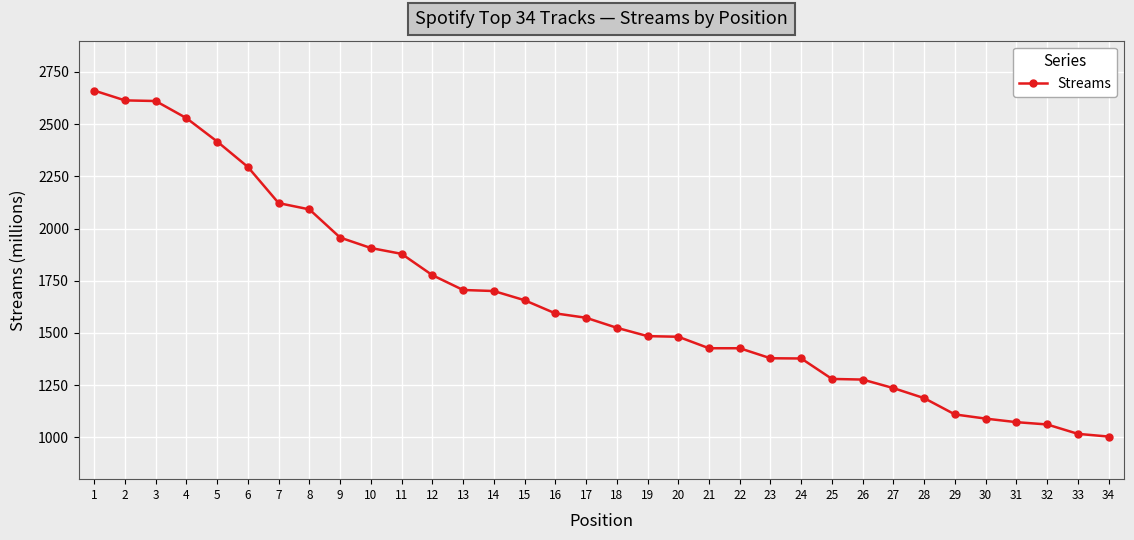

Between 22 and 11, which is larger?

11